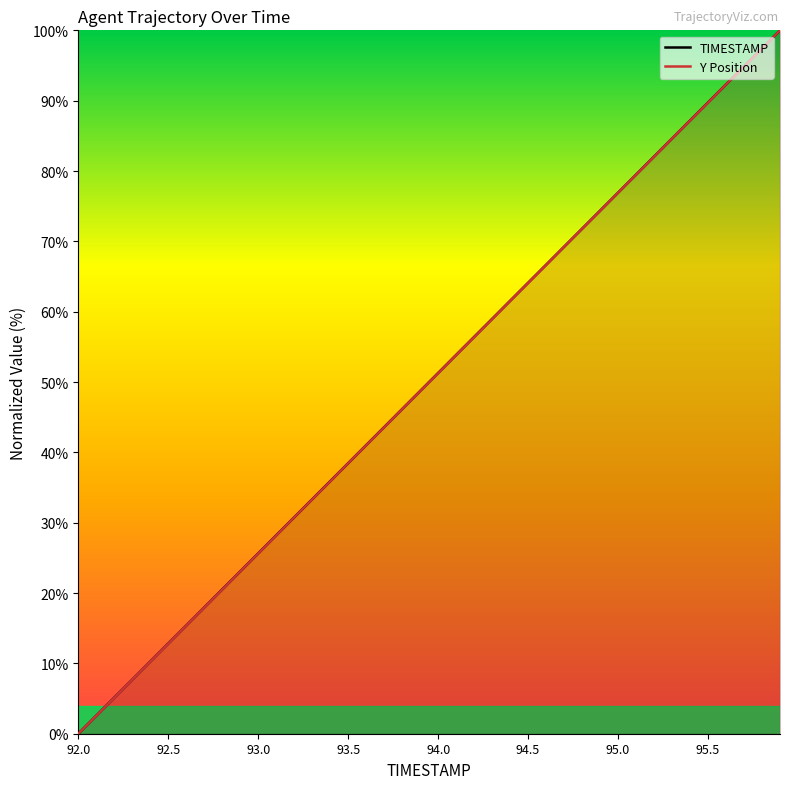

What is the highest value of the Y Position series?

100.0